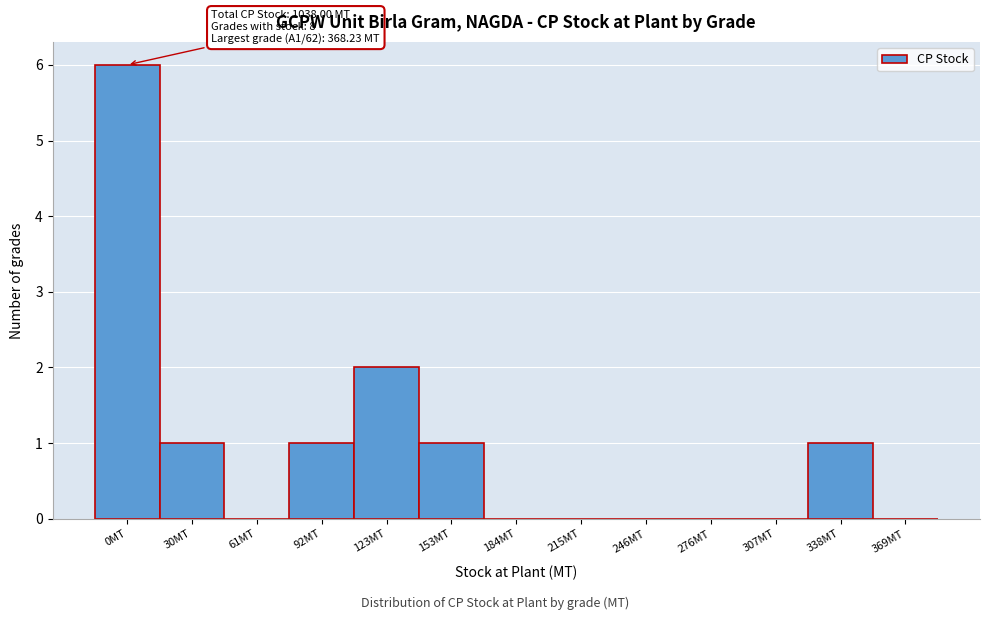

Reading left to right, what are all the values shown in this chart?

0MT=6	30MT=1	61MT=0	92MT=1	123MT=2	153MT=1	184MT=0	215MT=0	246MT=0	276MT=0	307MT=0	338MT=1	369MT=0